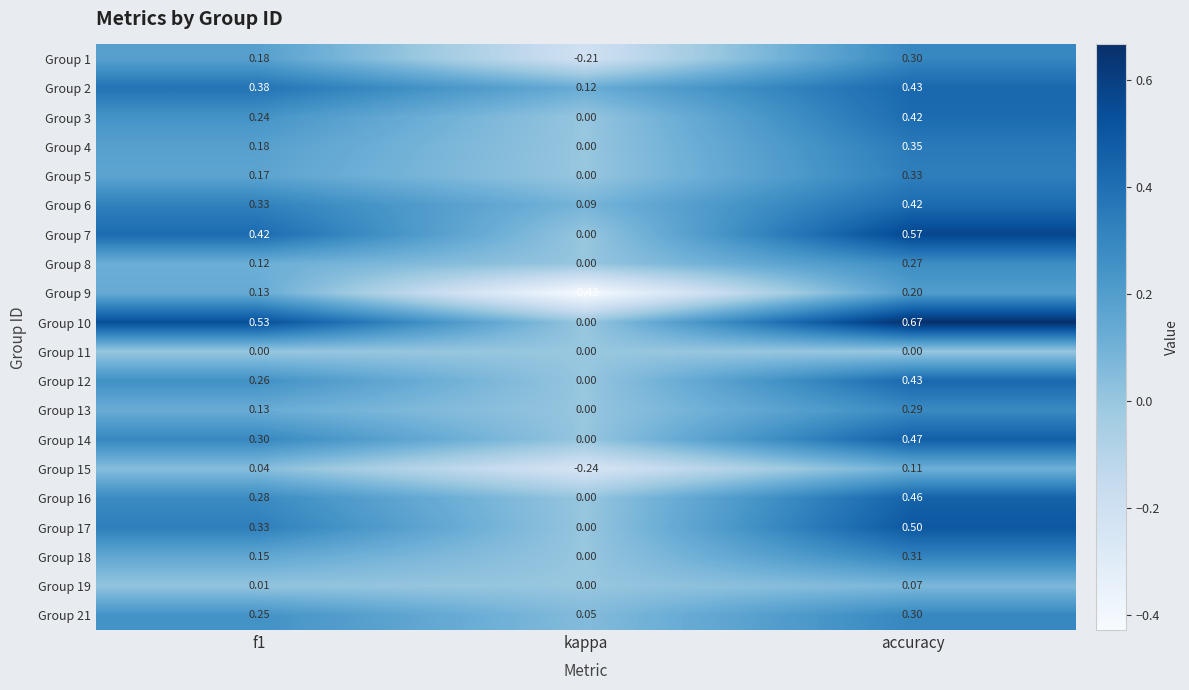

Is the value of Group 16 at kappa greater than the value of Group 21 at accuracy?

No